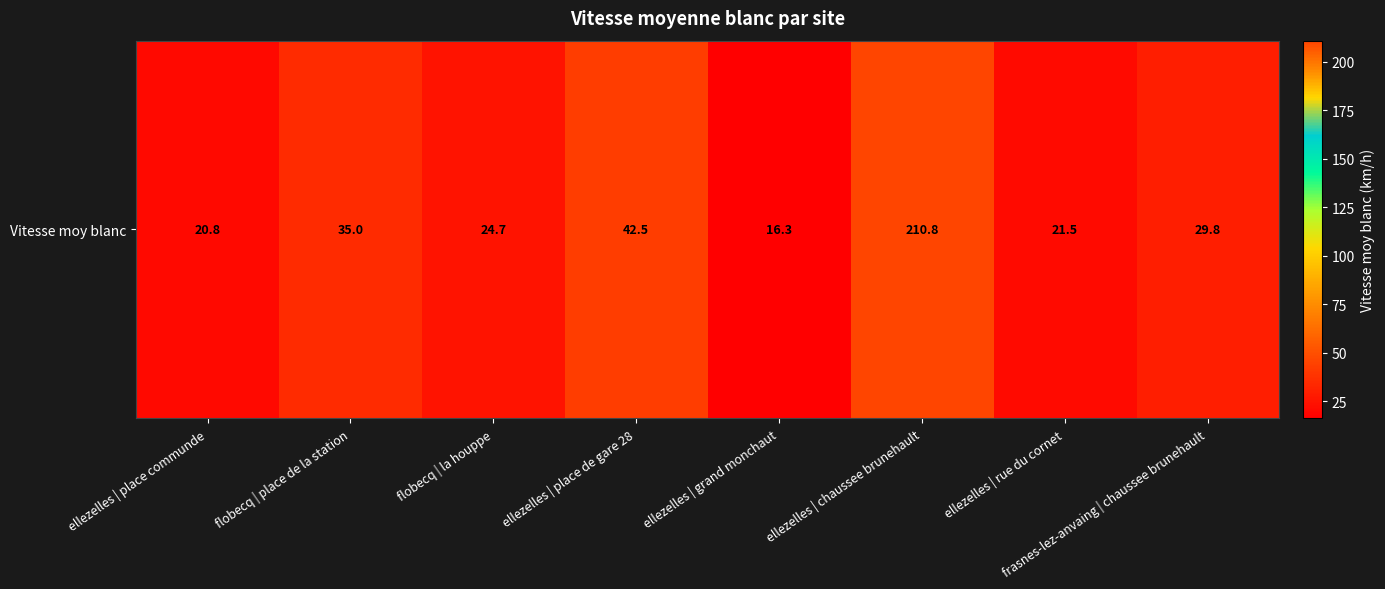

What is the average value?

50.2